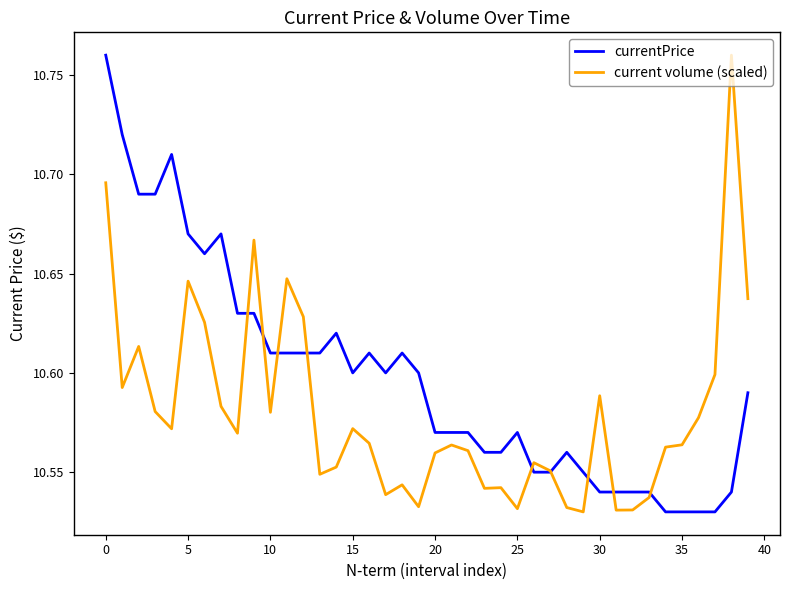

How many currentPrice values are between 10 and 11?

40